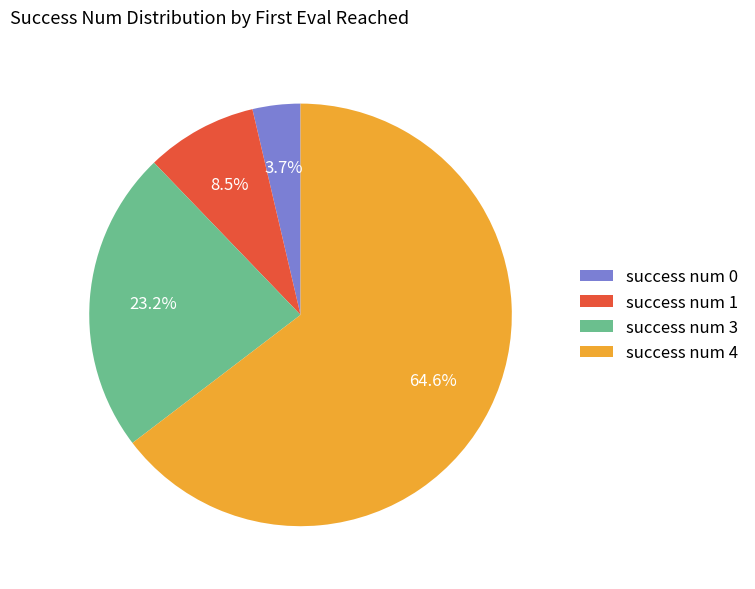

Which category has the biggest portion of the pie?

success num 4